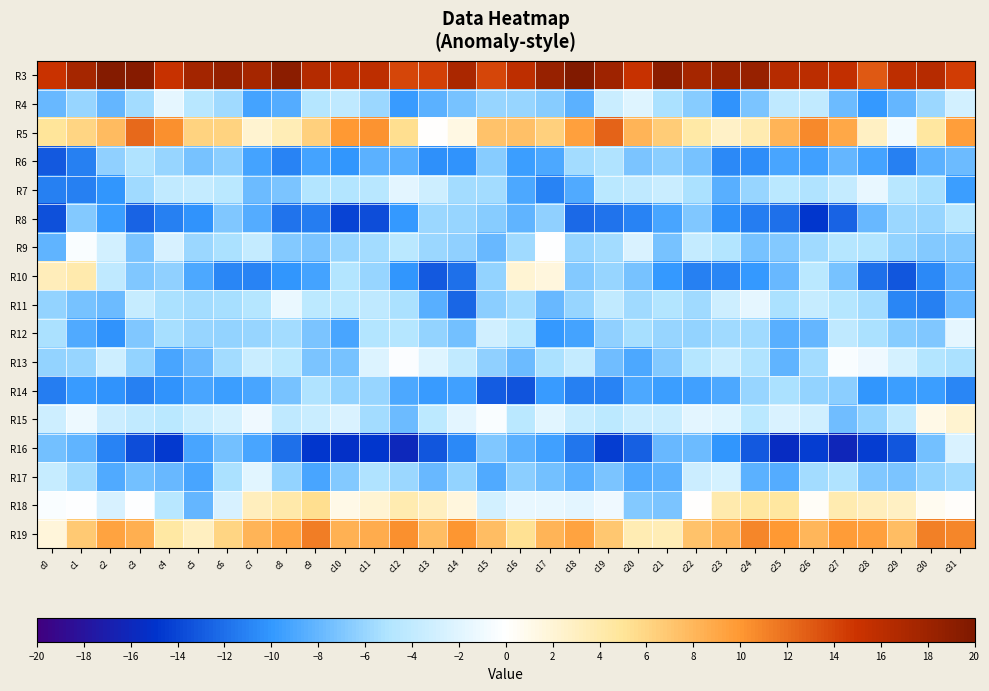

Reading left to right, what are all the values shown in this chart?

R3: c0=15.1	c1=17.5	c2=19.6	c3=19.5	c4=15.3	c5=17.5	c6=18.6	c7=17.4	c8=19.1	c9=16.5	c10=15.8	c11=15.9	c12=13.9	c13=14.3	c14=17.2	c15=13.9	c16=15.8	c17=18.3	c18=19.8	c19=17.9	c20=15.3	c21=19.1	c22=17.4	c23=18.2	c24=18.4	c25=16.3	c26=16.0	c27=15.5	c28=13.0	c29=15.9	c30=16.3	c31=14.4
R4: c0=-7.9	c1=-6.1	c2=-8.1	c3=-5.5	c4=-1.6	c5=-4.7	c6=-5.7	c7=-9.3	c8=-8.7	c9=-4.7	c10=-4.1	c11=-5.8	c12=-9.8	c13=-8.4	c14=-7.2	c15=-5.9	c16=-6.1	c17=-6.6	c18=-8.4	c19=-3.5	c20=-2.0	c21=-5.2	c22=-6.6	c23=-10.3	c24=-7.0	c25=-4.1	c26=-4.0	c27=-7.7	c28=-10.0	c29=-8.0	c30=-5.9	c31=-3.0
R5: c0=4.9	c1=6.0	c2=7.8	c3=12.2	c4=10.4	c5=6.2	c6=6.1	c7=2.3	c8=3.6	c9=6.4	c10=9.9	c11=10.3	c12=5.5	c13=0.1	c14=1.3	c15=7.2	c16=7.5	c17=6.3	c18=9.4	c19=12.6	c20=8.2	c21=6.7	c22=4.3	c23=2.7	c24=3.9	c25=8.2	c26=10.7	c27=8.9	c28=2.9	c29=-0.8	c30=4.6	c31=9.6
R6: c0=-13.0	c1=-11.1	c2=-6.3	c3=-5.1	c4=-6.0	c5=-7.3	c6=-6.4	c7=-9.3	c8=-11.0	c9=-9.4	c10=-10.0	c11=-8.4	c12=-8.5	c13=-10.4	c14=-10.2	c15=-6.7	c16=-9.7	c17=-9.0	c18=-5.6	c19=-5.1	c20=-7.1	c21=-6.5	c22=-7.2	c23=-10.6	c24=-10.6	c25=-9.2	c26=-9.5	c27=-8.1	c28=-9.3	c29=-11.1	c30=-8.4	c31=-7.8
R7: c0=-11.2	c1=-11.1	c2=-10.2	c3=-5.7	c4=-3.9	c5=-3.8	c6=-4.4	c7=-7.7	c8=-7.1	c9=-4.9	c10=-4.9	c11=-4.6	c12=-1.8	c13=-3.2	c14=-5.5	c15=-5.6	c16=-9.1	c17=-11.0	c18=-8.9	c19=-4.5	c20=-4.1	c21=-3.6	c22=-5.3	c23=-8.5	c24=-6.0	c25=-4.4	c26=-5.1	c27=-3.8	c28=-1.5	c29=-4.5	c30=-5.3	c31=-9.6
R8: c0=-13.5	c1=-6.8	c2=-9.6	c3=-12.7	c4=-11.2	c5=-10.2	c6=-7.0	c7=-8.6	c8=-11.8	c9=-11.3	c10=-14.2	c11=-13.6	c12=-9.9	c13=-5.9	c14=-6.0	c15=-6.6	c16=-8.2	c17=-6.4	c18=-12.3	c19=-11.9	c20=-11.1	c21=-9.1	c22=-6.9	c23=-10.4	c24=-11.4	c25=-12.0	c26=-14.7	c27=-12.5	c28=-7.9	c29=-5.9	c30=-6.0	c31=-4.7
R9: c0=-8.2	c1=-0.3	c2=-2.9	c3=-7.2	c4=-2.5	c5=-5.8	c6=-5.2	c7=-3.8	c8=-6.8	c9=-7.0	c10=-6.0	c11=-5.6	c12=-4.5	c13=-5.8	c14=-6.4	c15=-7.9	c16=-5.7	c17=-0.1	c18=-6.0	c19=-5.5	c20=-2.5	c21=-7.2	c22=-3.9	c23=-4.9	c24=-7.2	c25=-6.8	c26=-5.8	c27=-4.8	c28=-4.9	c29=-6.2	c30=-6.8	c31=-6.7
R10: c0=3.4	c1=4.1	c2=-4.2	c3=-6.9	c4=-6.3	c5=-9.0	c6=-10.9	c7=-10.9	c8=-10.1	c9=-9.3	c10=-4.9	c11=-6.0	c12=-10.1	c13=-13.1	c14=-12.0	c15=-6.1	c16=2.1	c17=1.7	c18=-6.8	c19=-6.1	c20=-7.3	c21=-9.8	c22=-11.2	c23=-10.8	c24=-9.9	c25=-7.9	c26=-4.5	c27=-7.2	c28=-11.9	c29=-13.2	c30=-10.7	c31=-8.1
R11: c0=-6.1	c1=-7.3	c2=-7.8	c3=-3.6	c4=-5.2	c5=-5.6	c6=-5.3	c7=-4.7	c8=-1.3	c9=-4.3	c10=-4.3	c11=-4.1	c12=-5.2	c13=-8.5	c14=-12.3	c15=-6.4	c16=-5.6	c17=-7.9	c18=-6.1	c19=-3.9	c20=-5.6	c21=-4.9	c22=-5.7	c23=-3.2	c24=-1.6	c25=-5.3	c26=-3.7	c27=-4.8	c28=-5.6	c29=-10.9	c30=-11.1	c31=-8.0
R12: c0=-5.2	c1=-8.9	c2=-10.3	c3=-7.0	c4=-5.4	c5=-6.1	c6=-6.2	c7=-6.0	c8=-5.5	c9=-7.1	c10=-9.1	c11=-5.0	c12=-4.7	c13=-6.1	c14=-7.4	c15=-3.1	c16=-4.4	c17=-10.0	c18=-9.3	c19=-6.3	c20=-5.4	c21=-6.0	c22=-6.2	c23=-5.8	c24=-5.6	c25=-8.5	c26=-8.1	c27=-4.1	c28=-5.2	c29=-6.6	c30=-7.0	c31=-1.7
R13: c0=-6.2	c1=-6.0	c2=-3.2	c3=-6.1	c4=-9.1	c5=-7.9	c6=-5.6	c7=-3.5	c8=-4.4	c9=-7.2	c10=-7.3	c11=-2.2	c12=-0.2	c13=-2.1	c14=-4.0	c15=-6.3	c16=-7.8	c17=-5.2	c18=-3.8	c19=-7.6	c20=-9.0	c21=-6.9	c22=-4.8	c23=-3.6	c24=-5.1	c25=-8.2	c26=-5.6	c27=-0.4	c28=-1.0	c29=-2.7	c30=-4.9	c31=-5.3
R14: c0=-11.4	c1=-9.7	c2=-10.3	c3=-11.2	c4=-10.2	c5=-9.2	c6=-9.6	c7=-9.1	c8=-7.3	c9=-5.0	c10=-6.1	c11=-6.0	c12=-8.9	c13=-9.8	c14=-9.4	c15=-12.8	c16=-13.3	c17=-9.8	c18=-11.2	c19=-11.0	c20=-9.0	c21=-9.5	c22=-9.5	c23=-8.9	c24=-6.0	c25=-5.2	c26=-6.1	c27=-6.5	c28=-10.1	c29=-9.6	c30=-9.7	c31=-10.9
R15: c0=-3.2	c1=-1.1	c2=-3.4	c3=-3.9	c4=-4.4	c5=-3.4	c6=-2.7	c7=-1.0	c8=-4.1	c9=-3.5	c10=-2.3	c11=-5.6	c12=-7.8	c13=-4.3	c14=-1.8	c15=-0.4	c16=-4.4	c17=-2.0	c18=-3.7	c19=-4.2	c20=-3.6	c21=-3.5	c22=-1.8	c23=-2.1	c24=-4.4	c25=-2.5	c26=-3.1	c27=-7.5	c28=-6.2	c29=-4.2	c30=1.2	c31=2.2
R16: c0=-7.5	c1=-8.3	c2=-11.0	c3=-13.7	c4=-14.6	c5=-9.2	c6=-7.5	c7=-9.1	c8=-11.9	c9=-14.8	c10=-15.2	c11=-14.8	c12=-16.1	c13=-13.2	c14=-10.7	c15=-6.9	c16=-8.3	c17=-9.5	c18=-11.7	c19=-14.5	c20=-12.8	c21=-8.0	c22=-7.8	c23=-10.1	c24=-13.0	c25=-15.5	c26=-14.4	c27=-16.1	c28=-14.4	c29=-13.2	c30=-7.5	c31=-2.4
R17: c0=-3.6	c1=-5.7	c2=-8.8	c3=-7.5	c4=-7.9	c5=-9.2	c6=-5.3	c7=-2.0	c8=-6.2	c9=-9.2	c10=-6.8	c11=-5.0	c12=-5.9	c13=-7.8	c14=-6.2	c15=-8.8	c16=-6.6	c17=-7.4	c18=-8.5	c19=-7.1	c20=-8.8	c21=-8.4	c22=-3.3	c23=-2.7	c24=-8.4	c25=-8.7	c26=-5.5	c27=-5.0	c28=-6.9	c29=-7.2	c30=-6.1	c31=-5.6
R18: c0=-0.4	c1=-0.1	c2=-2.6	c3=-0.0	c4=-4.6	c5=-8.0	c6=-2.7	c7=3.2	c8=4.2	c9=5.4	c10=1.2	c11=2.2	c12=3.8	c13=3.1	c14=1.7	c15=-2.9	c16=-1.5	c17=-1.4	c18=-1.7	c19=-1.0	c20=-6.8	c21=-7.0	c22=0.1	c23=4.0	c24=4.6	c25=4.6	c26=0.4	c27=3.8	c28=3.1	c29=2.8	c30=0.8	c31=0.3
R19: c0=1.8	c1=6.8	c2=9.3	c3=8.5	c4=4.5	c5=3.0	c6=6.0	c7=8.2	c8=9.2	c9=11.3	c10=8.3	c11=8.7	c12=10.5	c13=7.5	c14=10.0	c15=7.6	c16=5.2	c17=8.1	c18=9.3	c19=6.9	c20=3.6	c21=3.5	c22=7.3	c23=8.2	c24=10.9	c25=9.9	c26=8.0	c27=9.7	c28=9.5	c29=7.5	c30=11.2	c31=10.8